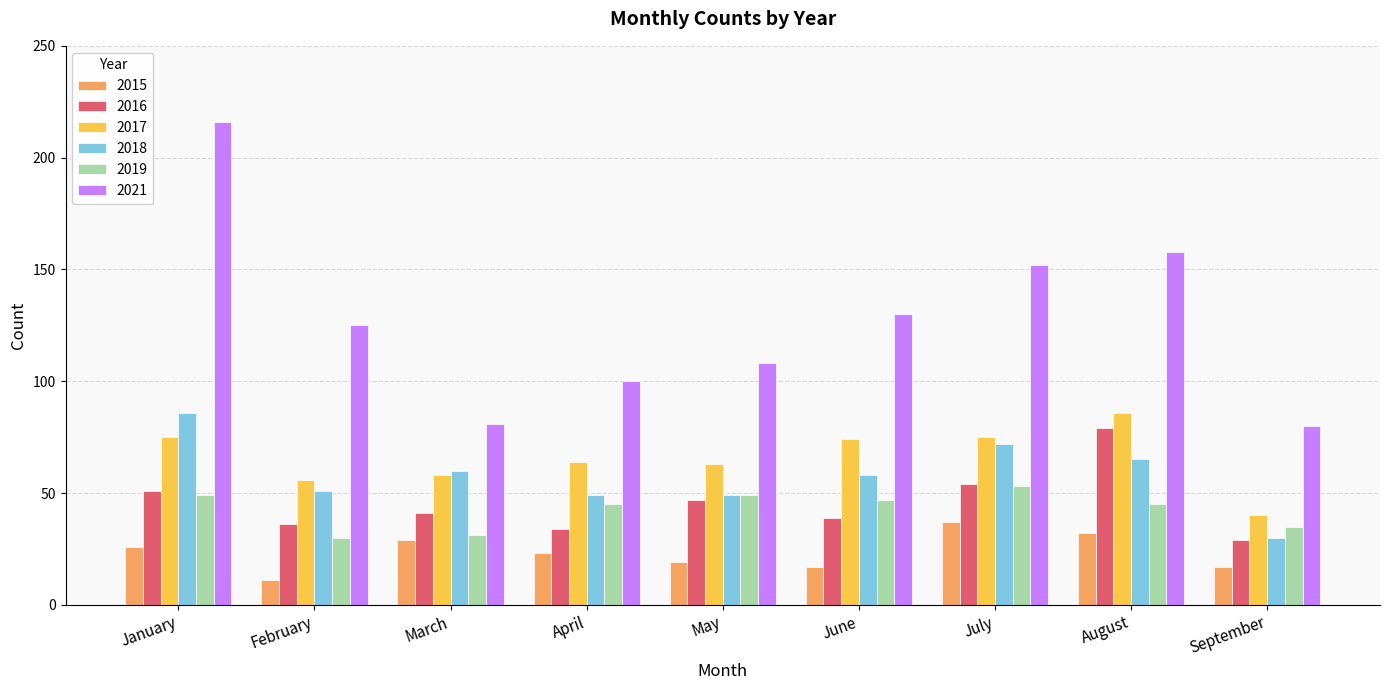

Reading left to right, what are all the values shown in this chart?

2015: January=26	February=11	March=29	April=23	May=19	June=17	July=37	August=32	September=17
2016: January=51	February=36	March=41	April=34	May=47	June=39	July=54	August=79	September=29
2017: January=75	February=56	March=58	April=64	May=63	June=74	July=75	August=86	September=40
2018: January=86	February=51	March=60	April=49	May=49	June=58	July=72	August=65	September=30
2019: January=49	February=30	March=31	April=45	May=49	June=47	July=53	August=45	September=35
2021: January=216	February=125	March=81	April=100	May=108	June=130	July=152	August=158	September=80